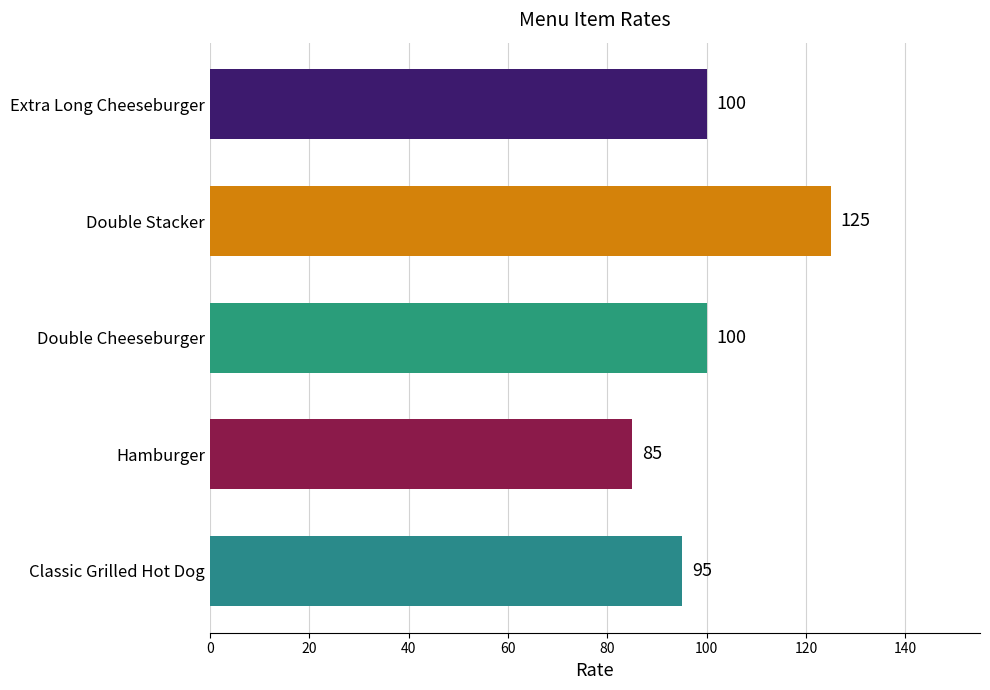

What is the greatest value displayed?

125